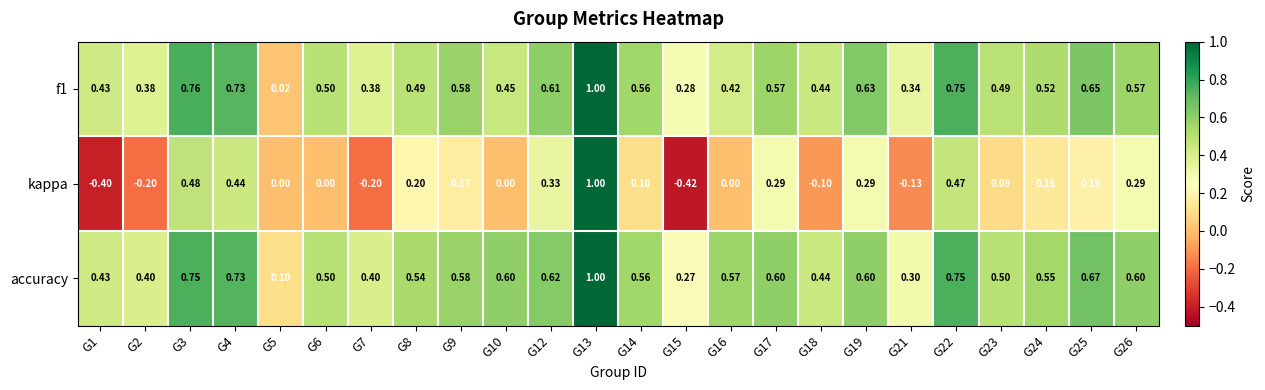

Rank the series at G8 from highest to lowest value.

accuracy, f1, kappa